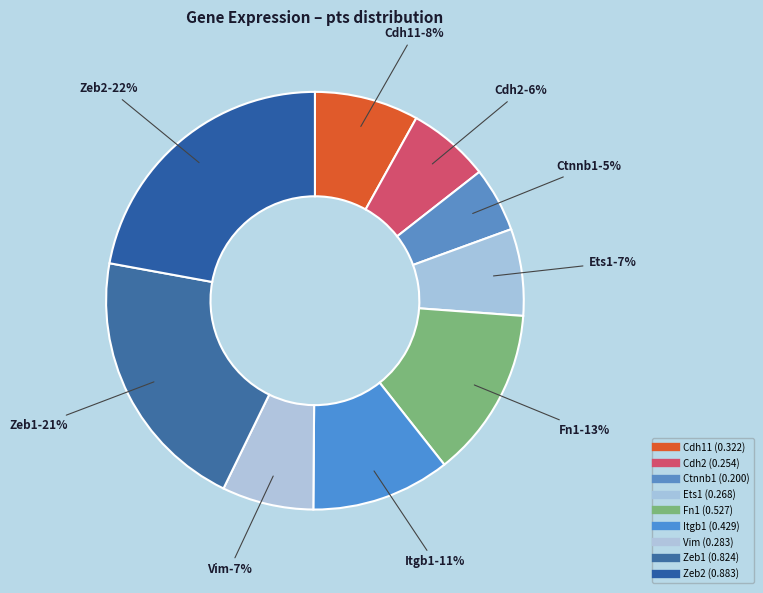

Is it true that Itgb1 is 11% of the pie?

True